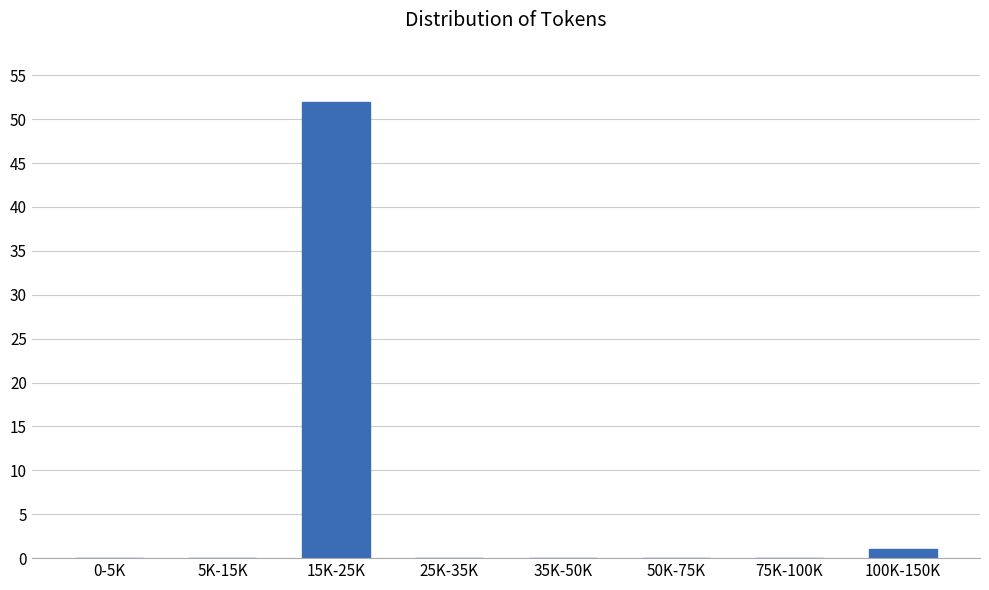

Reading left to right, list all the values displayed in this chart.

0-5K=0	5K-15K=0	15K-25K=52	25K-35K=0	35K-50K=0	50K-75K=0	75K-100K=0	100K-150K=1